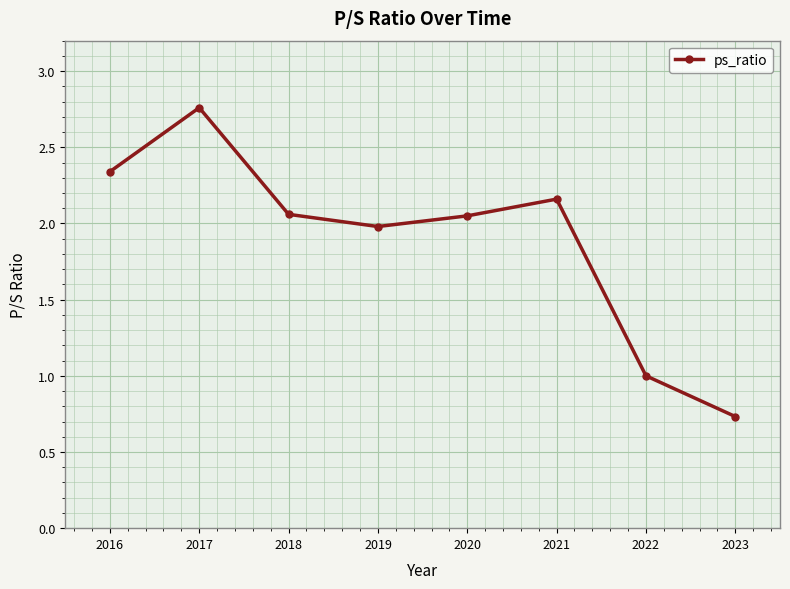

Which category has the lowest value across all series?

2023